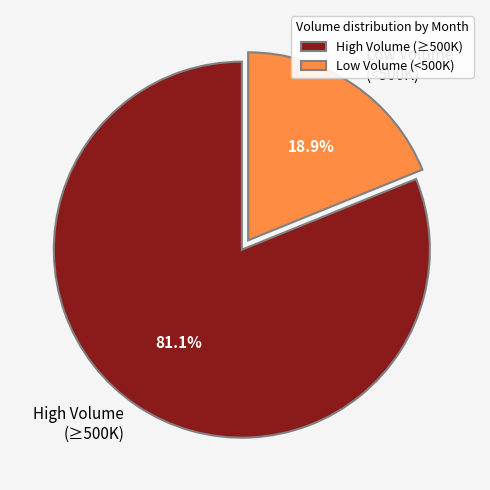

Which category has the biggest portion of the pie?

High Volume (≥500K)